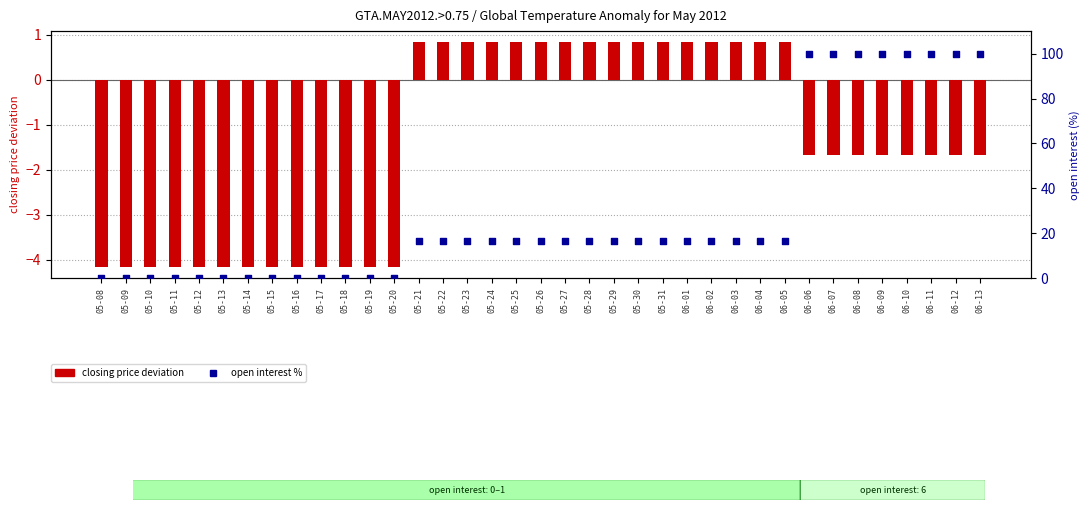

Which series reaches the minimum Y coordinate?

closing price deviation